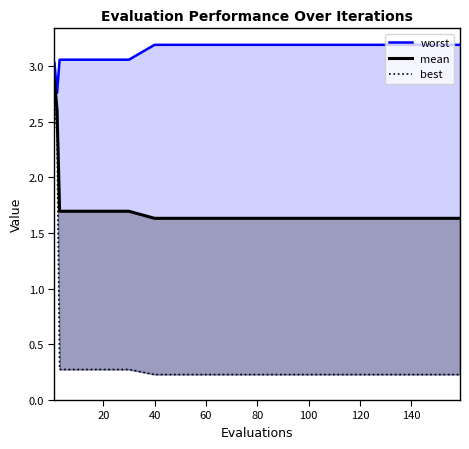

Count the number of categories in the chart.

19